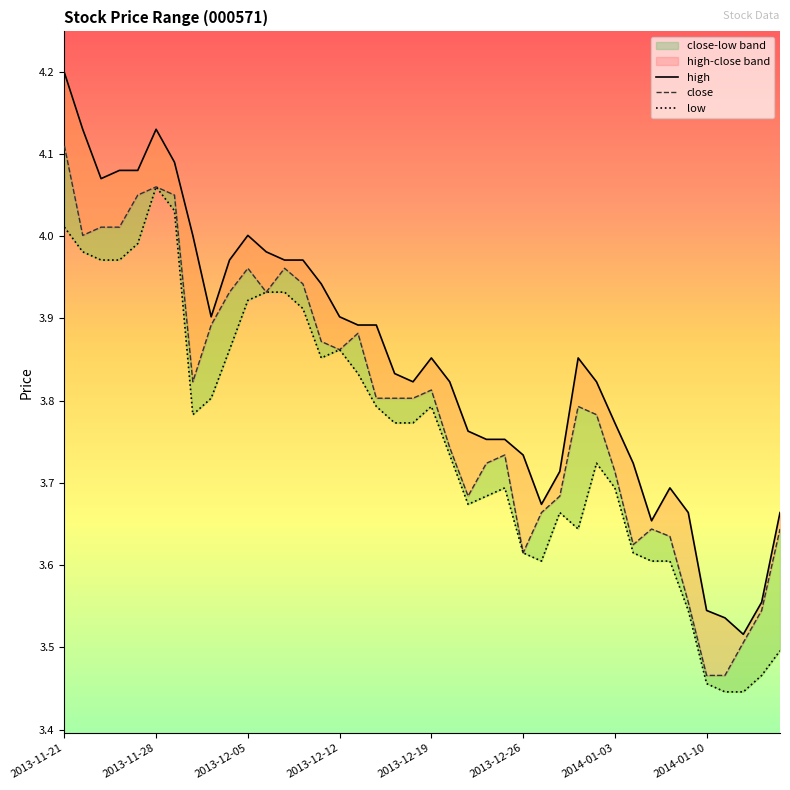

True or false: high has more than 1 points higher than both neighbors.

True